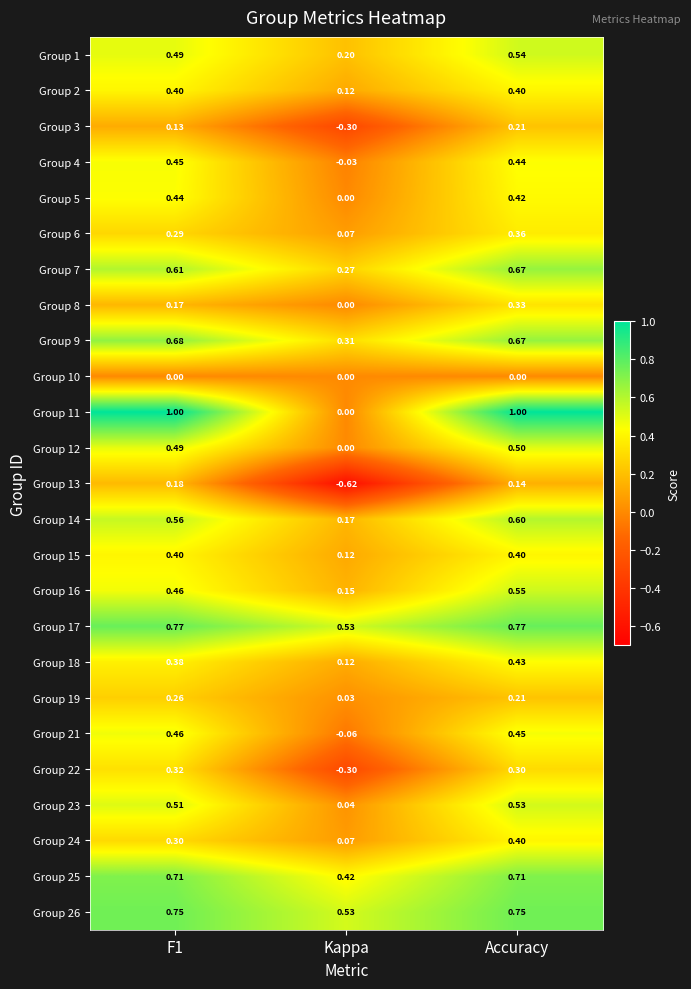

Which series has the largest total across all categories?

Group 17